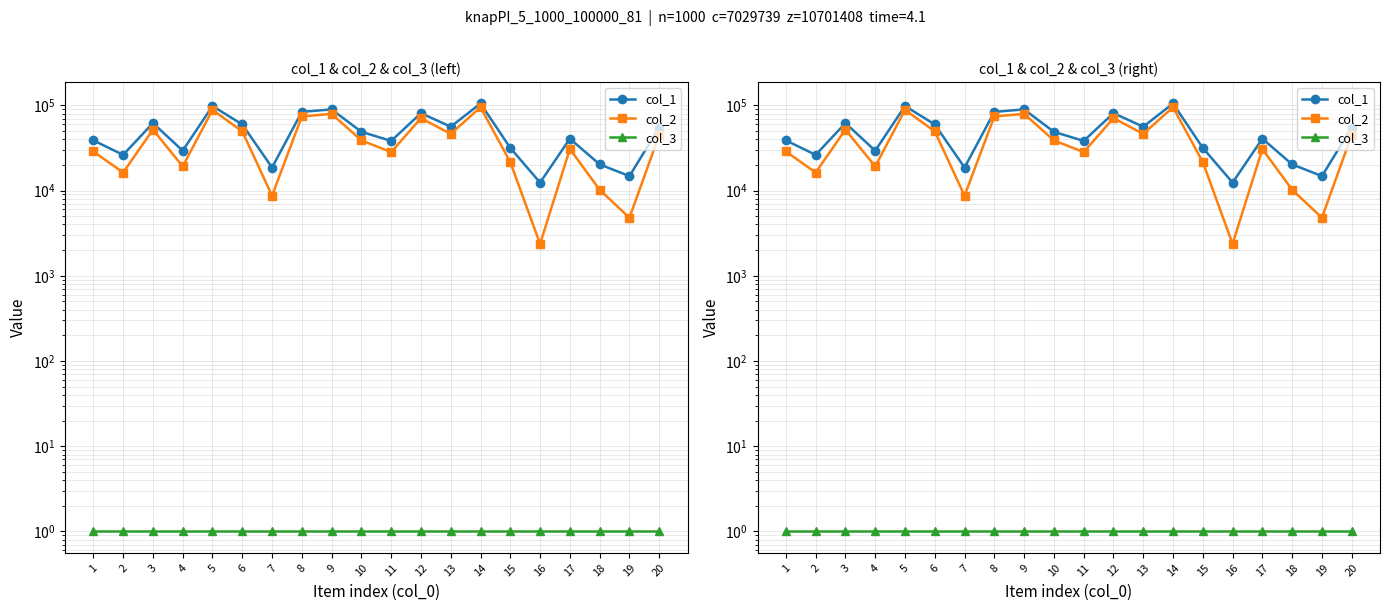

True or false: col_2 and col_1 intersect in this chart.

False